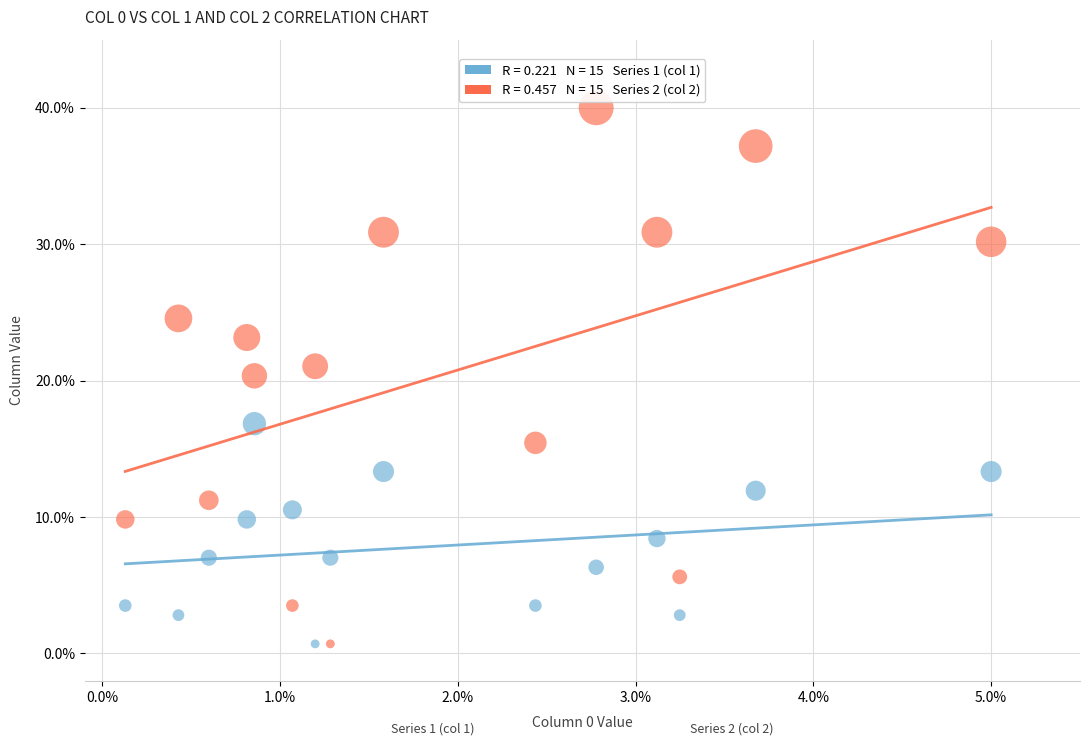

Across all data points, what is the range of X values (max minus min)?

4.9